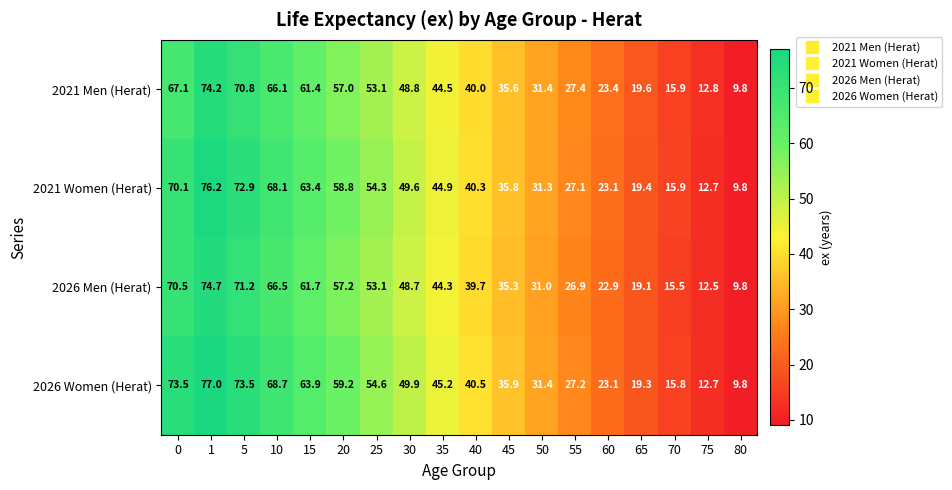

What is the difference between the 2026 Men (Herat) values at 60 and 30?

25.8